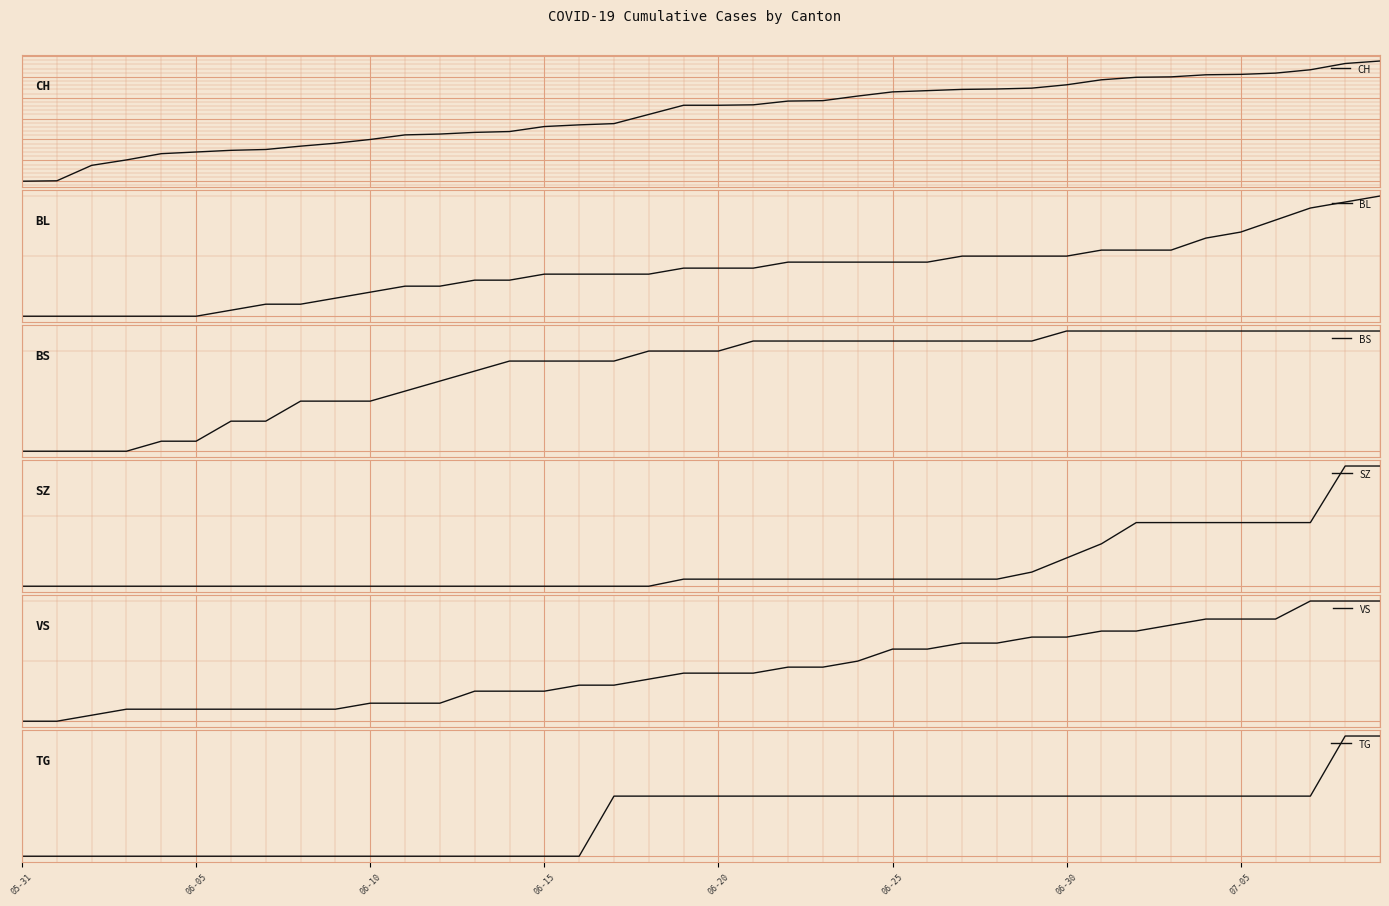

True or false: SZ has a value of 0 at 24.

False